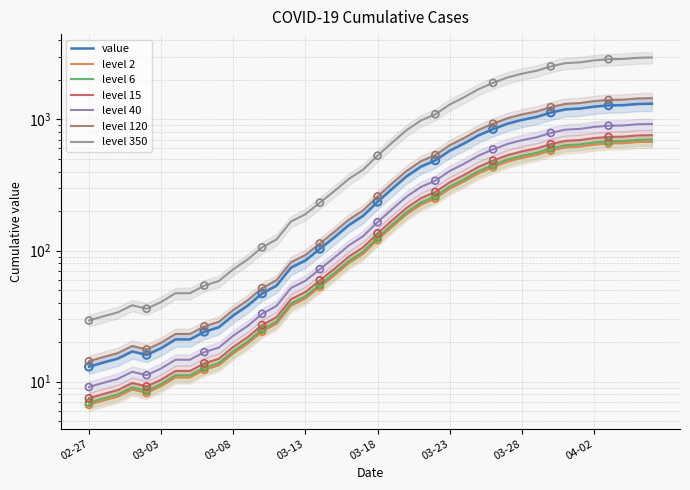

Approximately how many times larger is the value at 2020-03-06 compared to 2020-03-20?

0.1